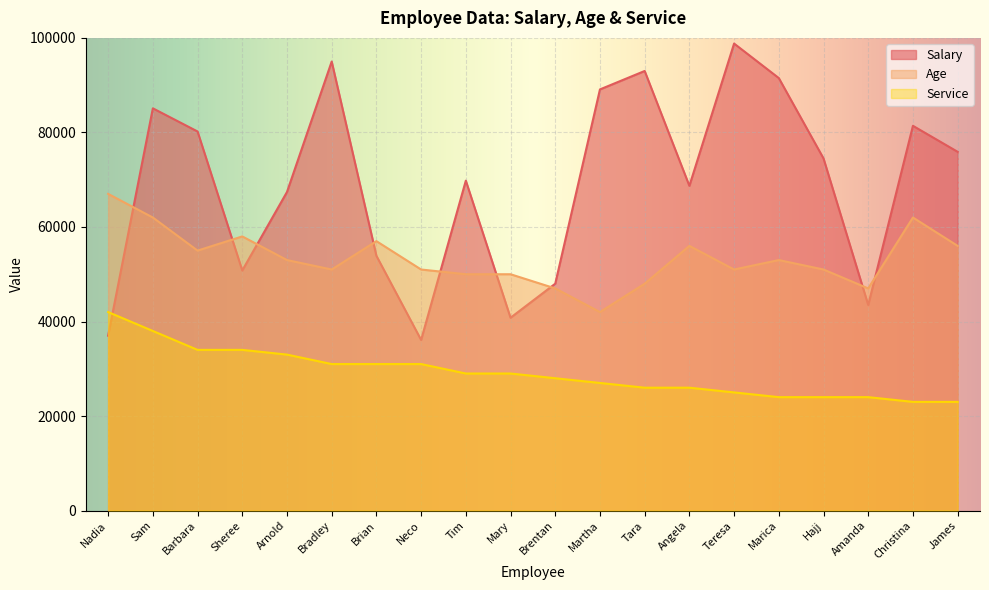

True or false: Salary has a value of 148253 at Bradley.

False